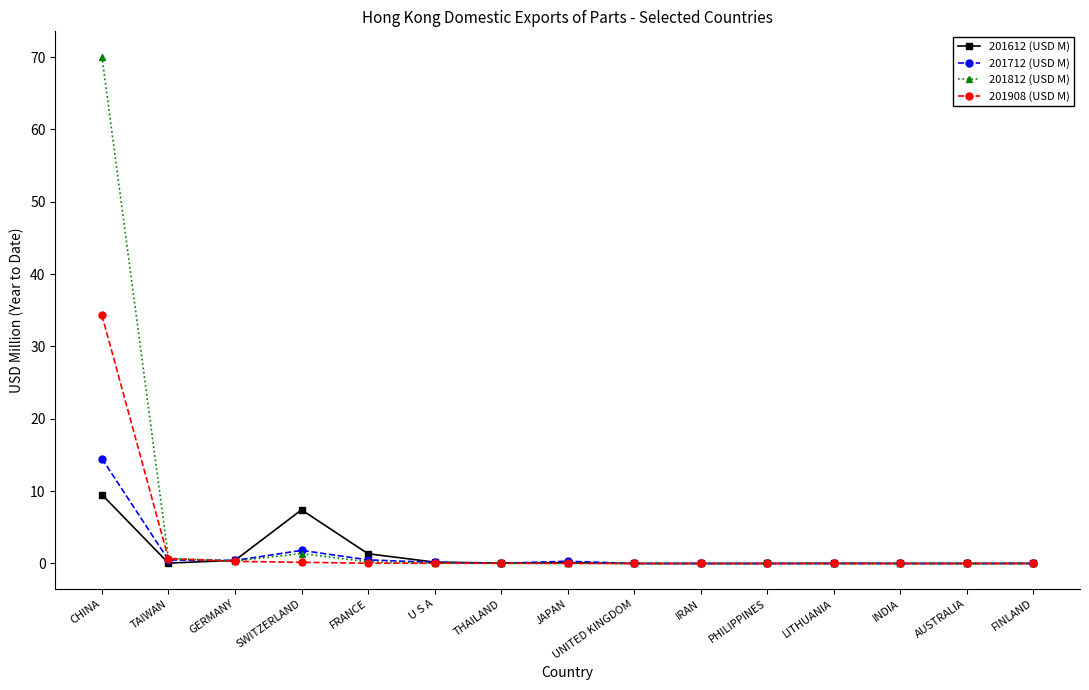

What position from the right is PHILIPPINES?

5